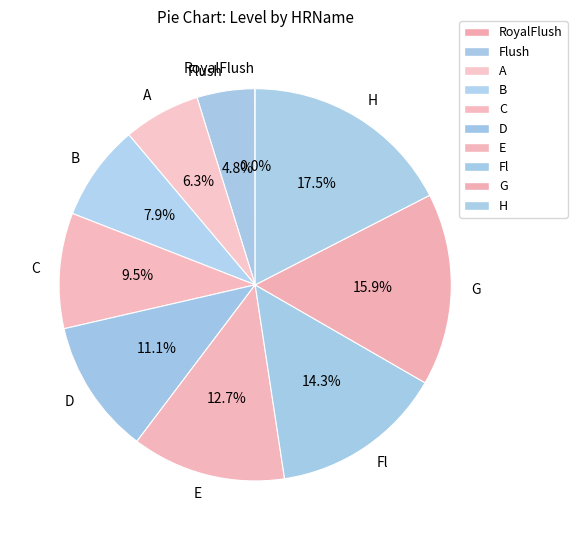

Which category has the biggest portion of the pie?

H